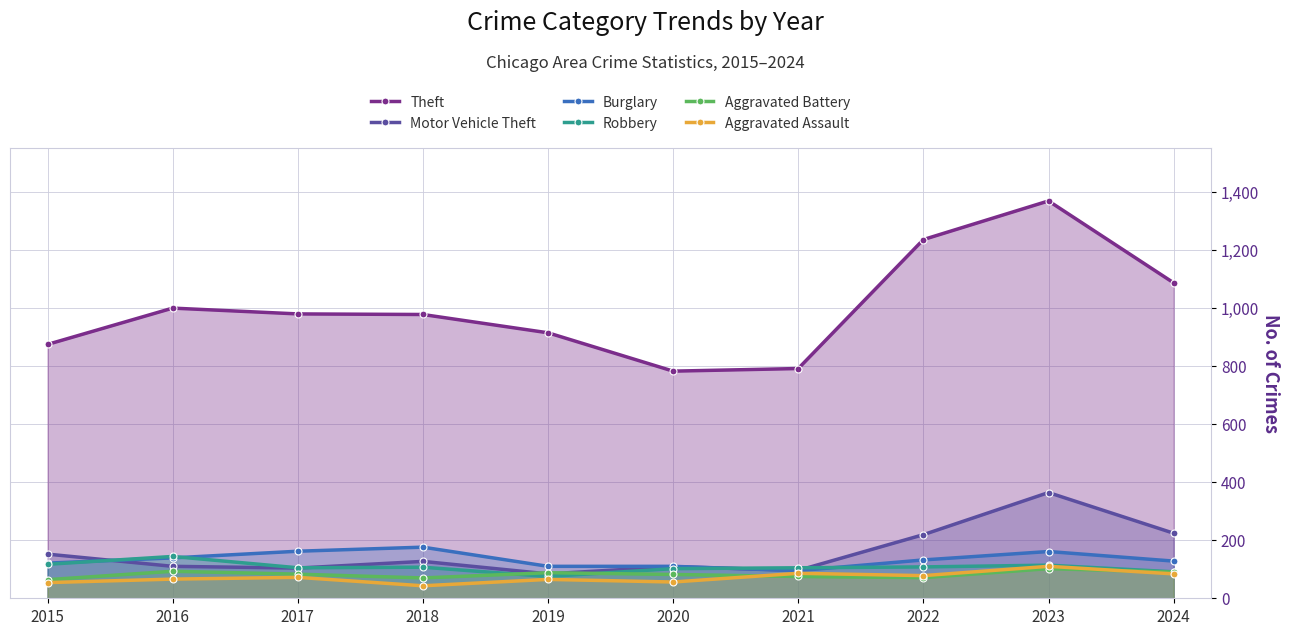

Is it true that Burglary equals 38 at 2023?

False